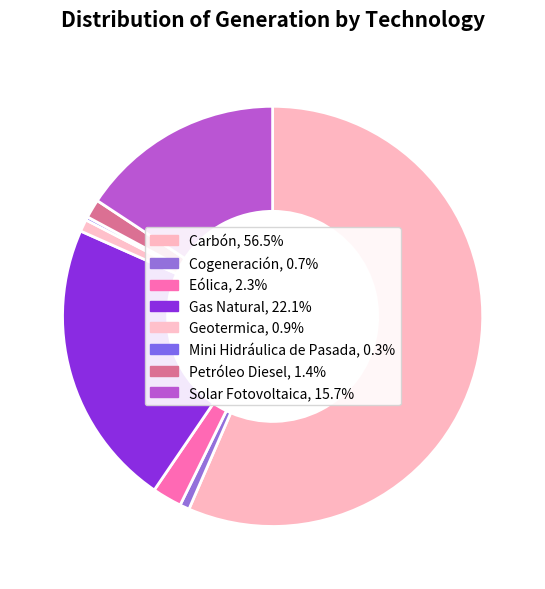

To the nearest percent, what is the difference between the Mini Hidráulica de Pasada and Gas Natural slice percentages?

22%